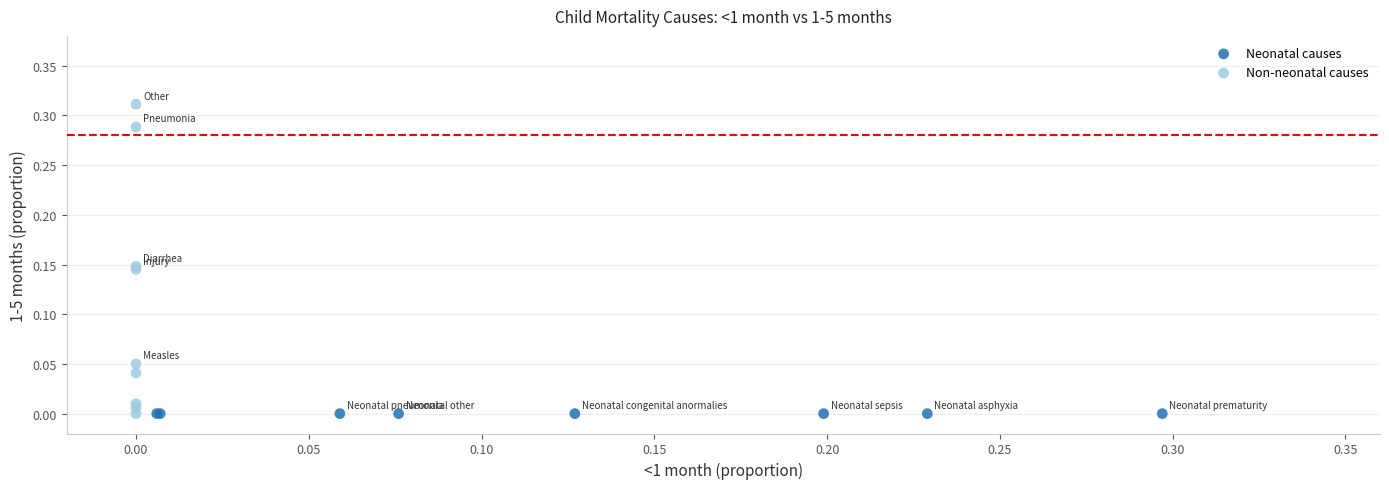

Which series contains the highest Y value?

Non-neonatal causes